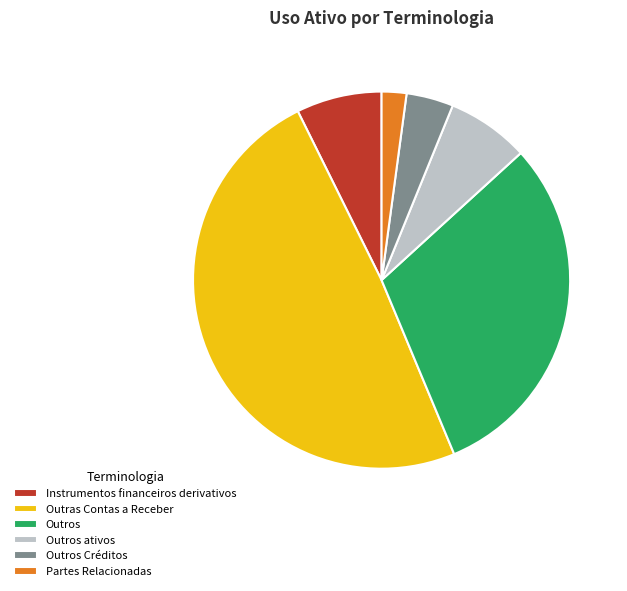

How many segments does this pie chart have?

6